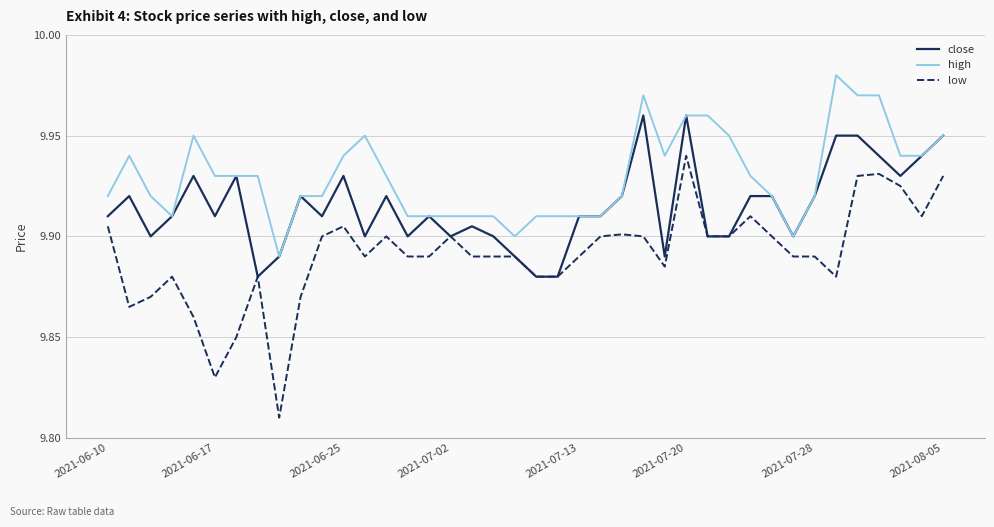

Which series has the widest spread of values?

low